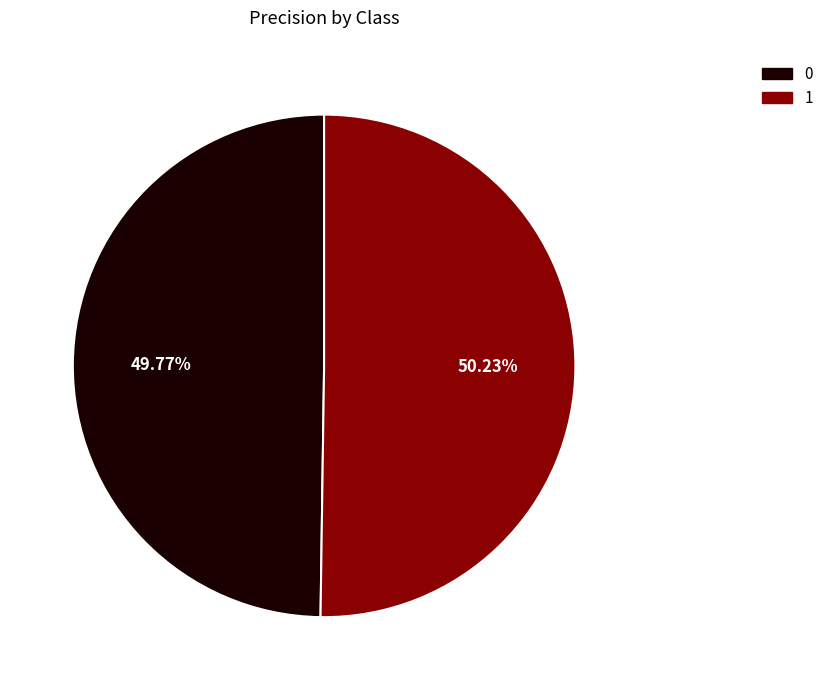

Is there any slice that represents more than half of the pie?

Yes